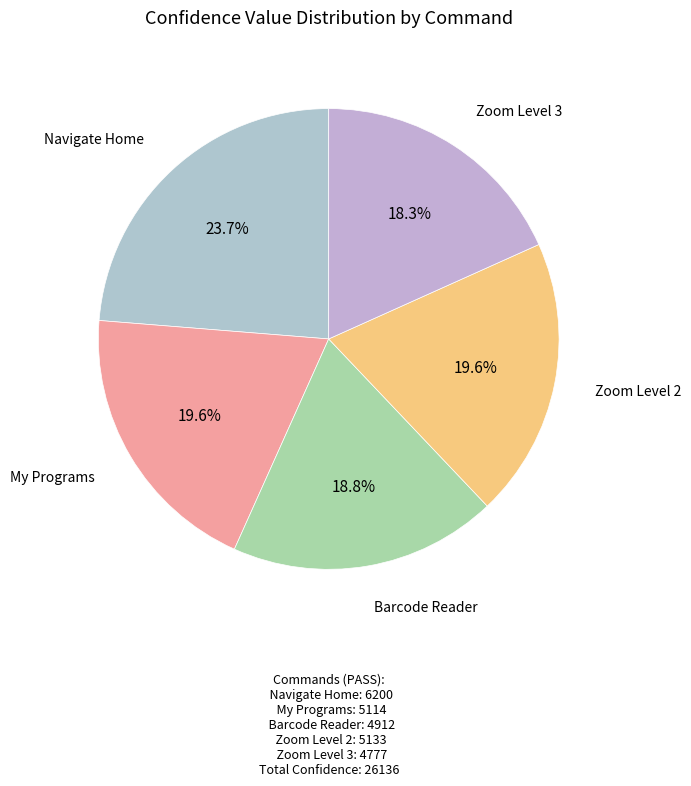

The Barcode Reader slice represents 19% of the pie. True or false?

True